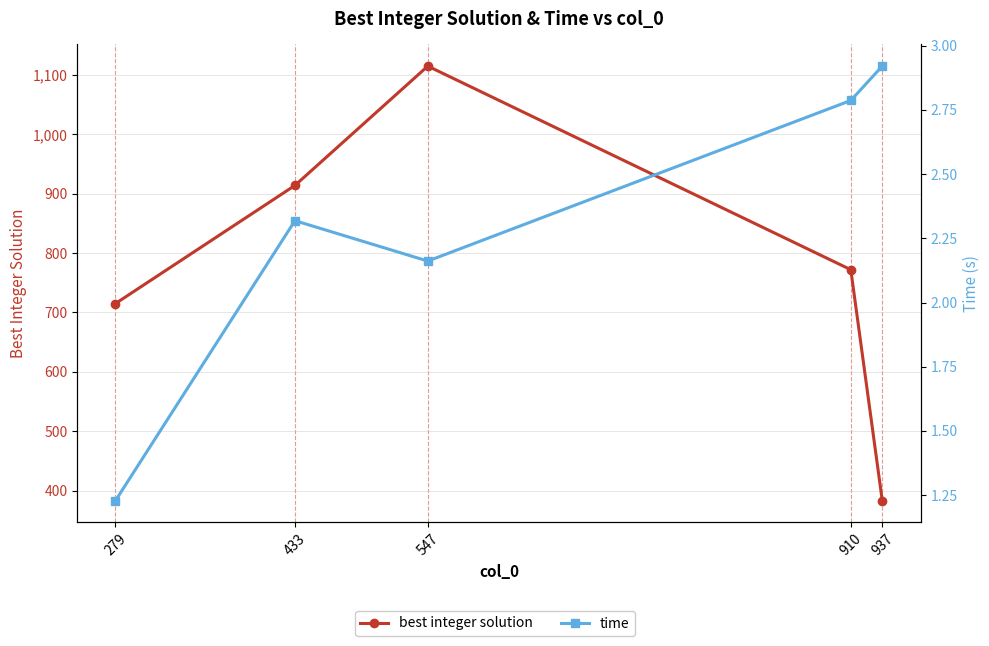

Is it true that time equals 1.2 at 433?

False